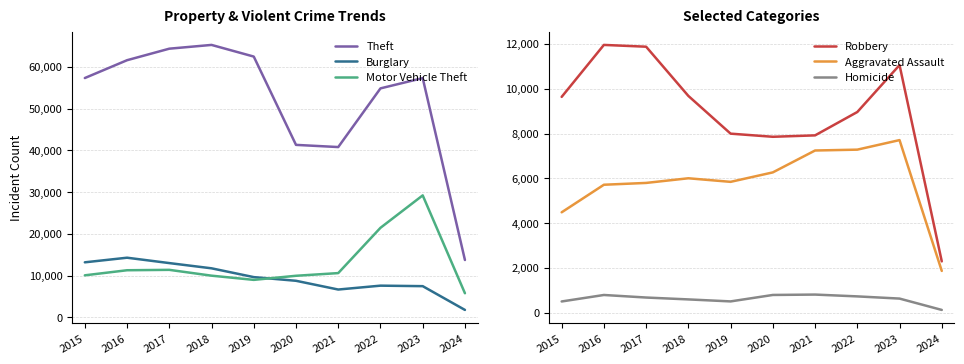

At how many categories does at least one series exceed 36799?

9